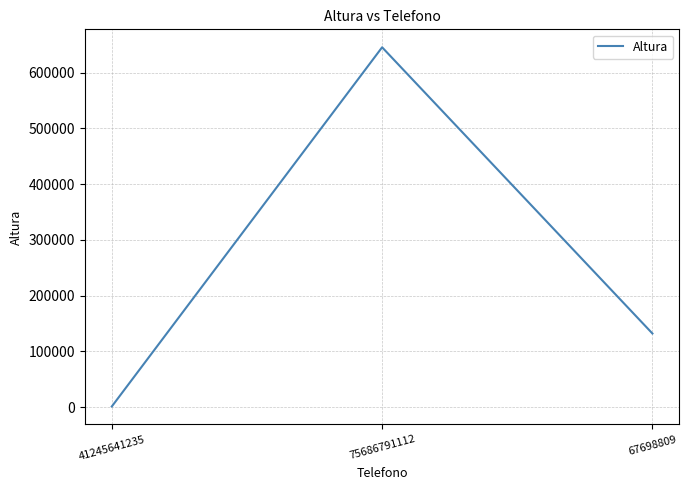

How many values are below 132124?

1